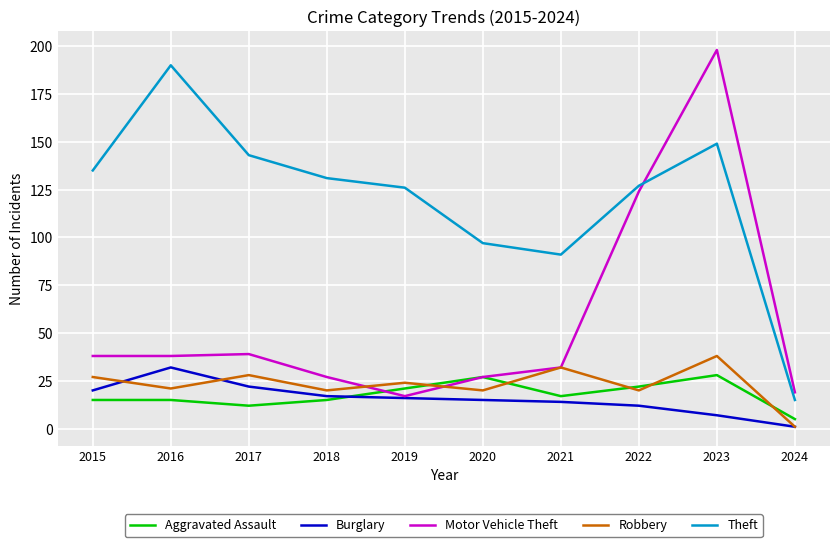

Which label corresponds to the largest value in the chart?

2023